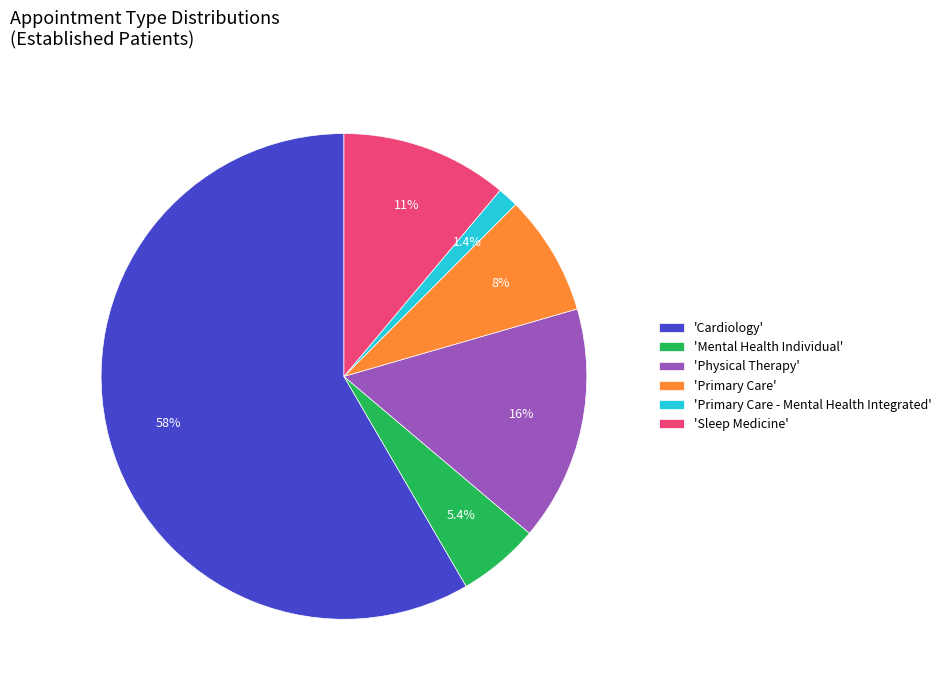

To the nearest percent, what is the average slice percentage?

17%